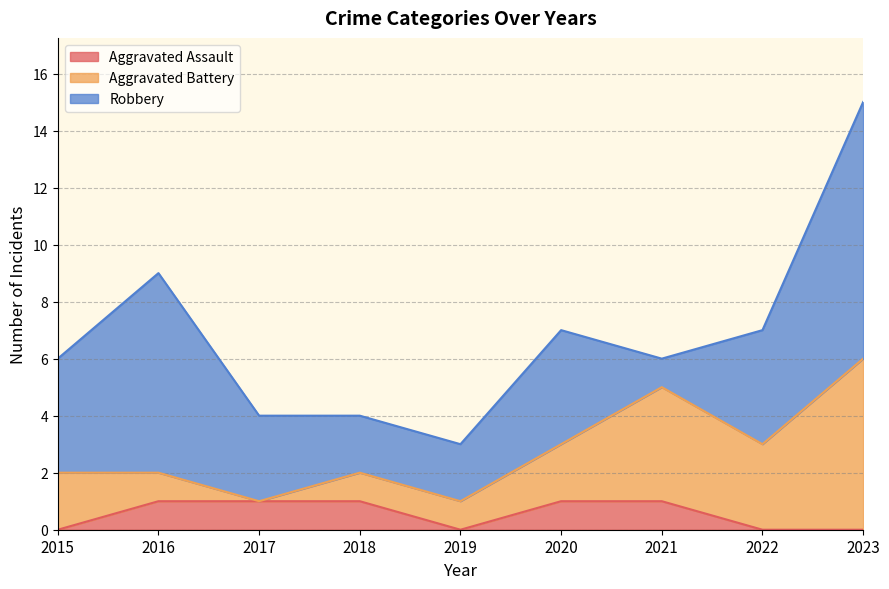

True or false: Aggravated Battery has more than 0 points higher than both neighbors.

True